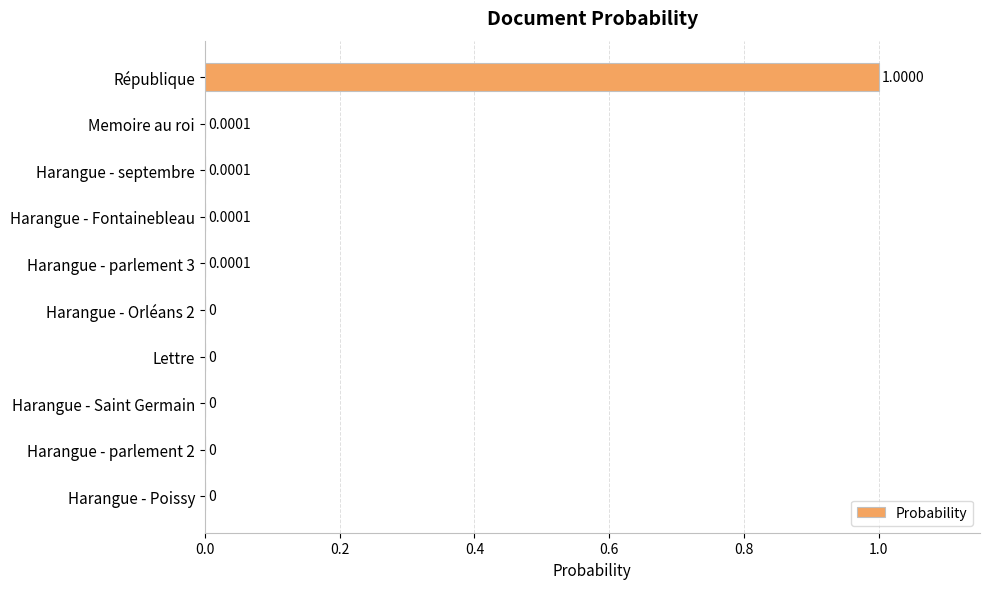

What is the sum of all values?

1.0